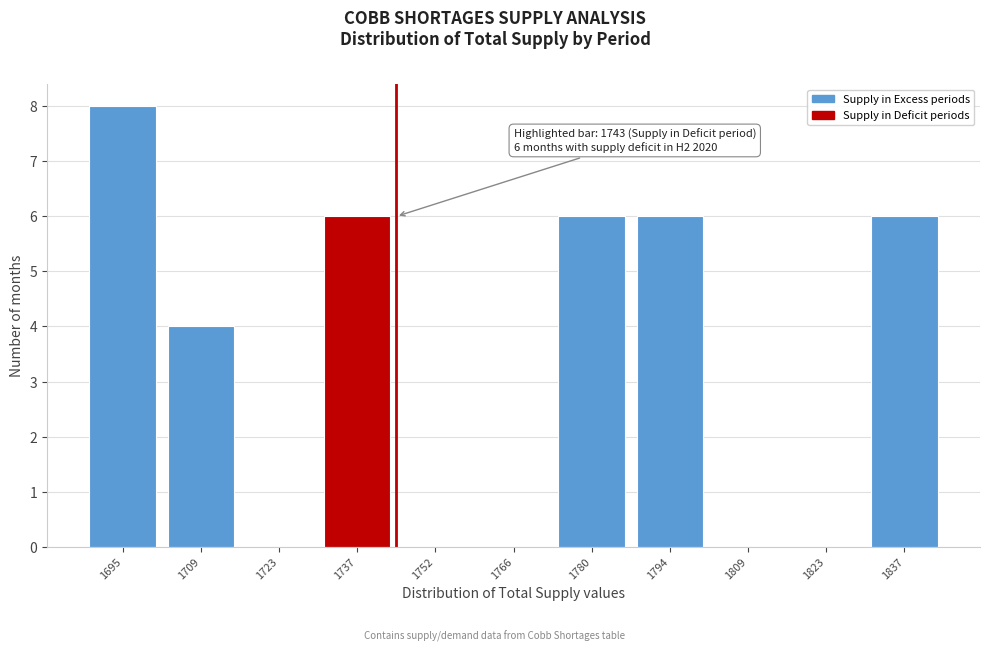

Reading left to right, list all the values displayed in this chart.

1695=8	1709=4	1723=0	1737=6	1752=0	1766=0	1780=6	1794=6	1809=0	1823=0	1837=6